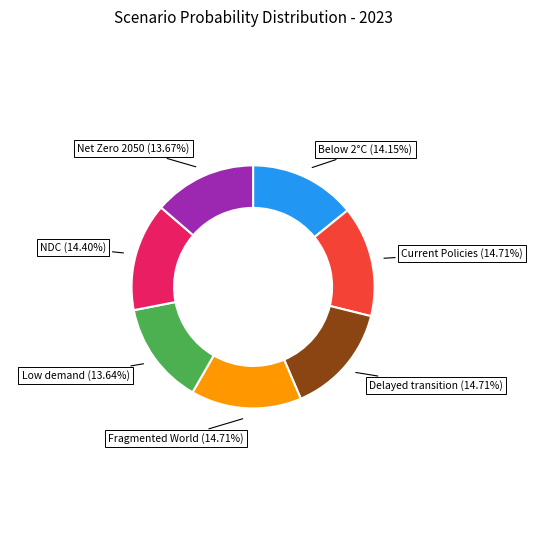

Is there a majority slice in this chart?

No